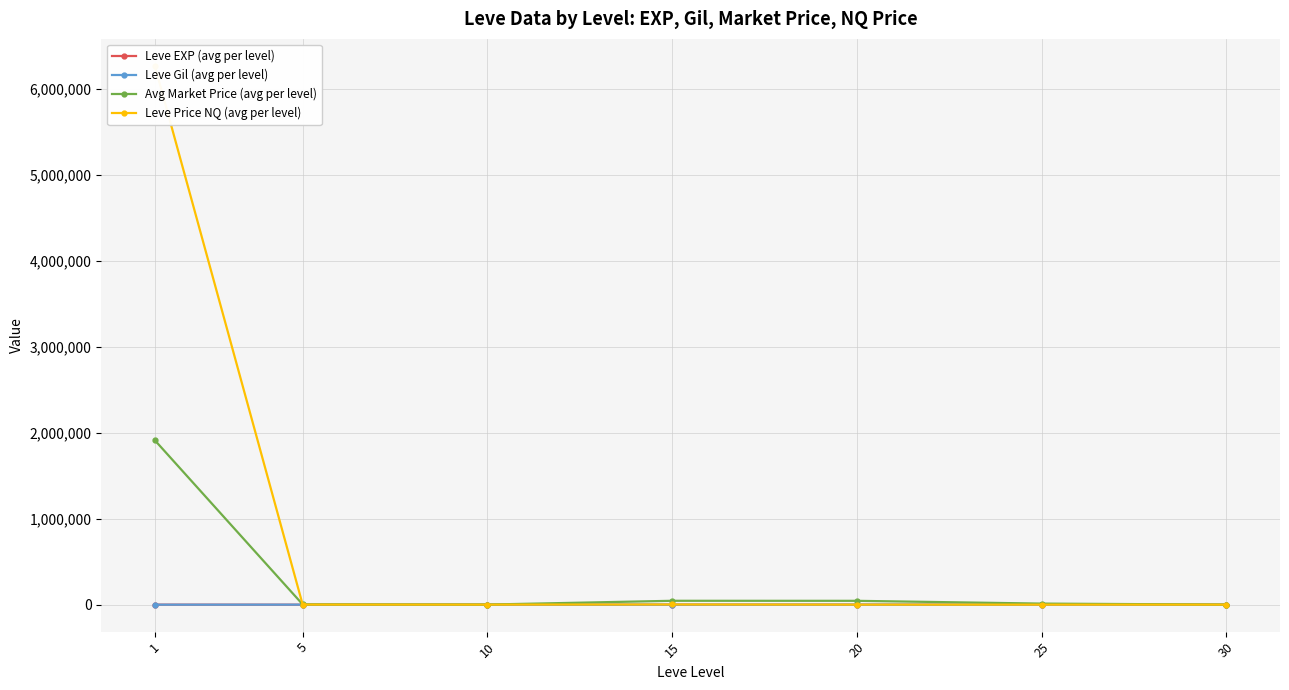

True or false: Leve Price NQ (avg per level) and Leve EXP (avg per level) intersect in this chart.

False